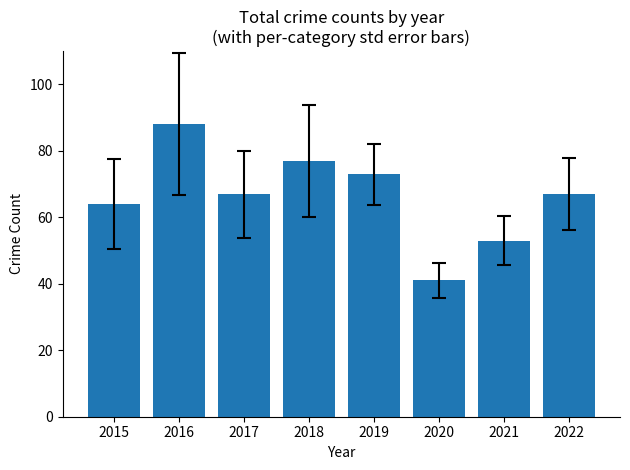

Reading right to left, extract all data points from this chart.

2022=67	2021=53	2020=41	2019=73	2018=77	2017=67	2016=88	2015=64